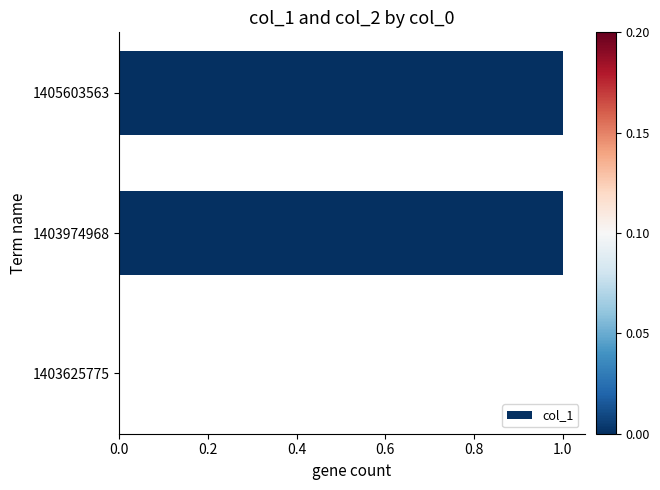

True or false: the data shows 1 at 1403974968.

True